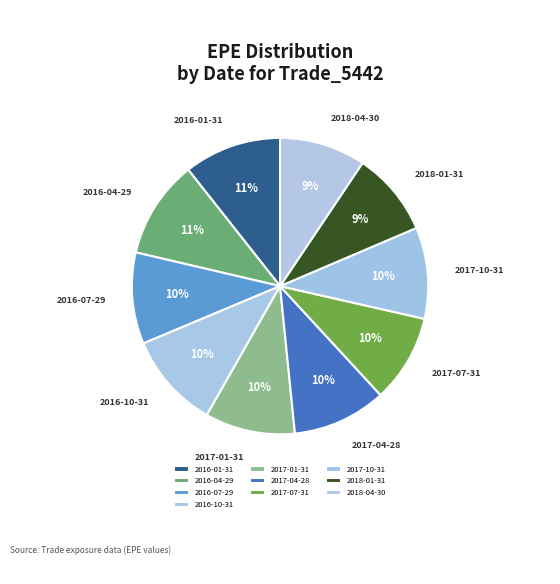

True or false: 2017-04-28 accounts for 10% of the total.

True